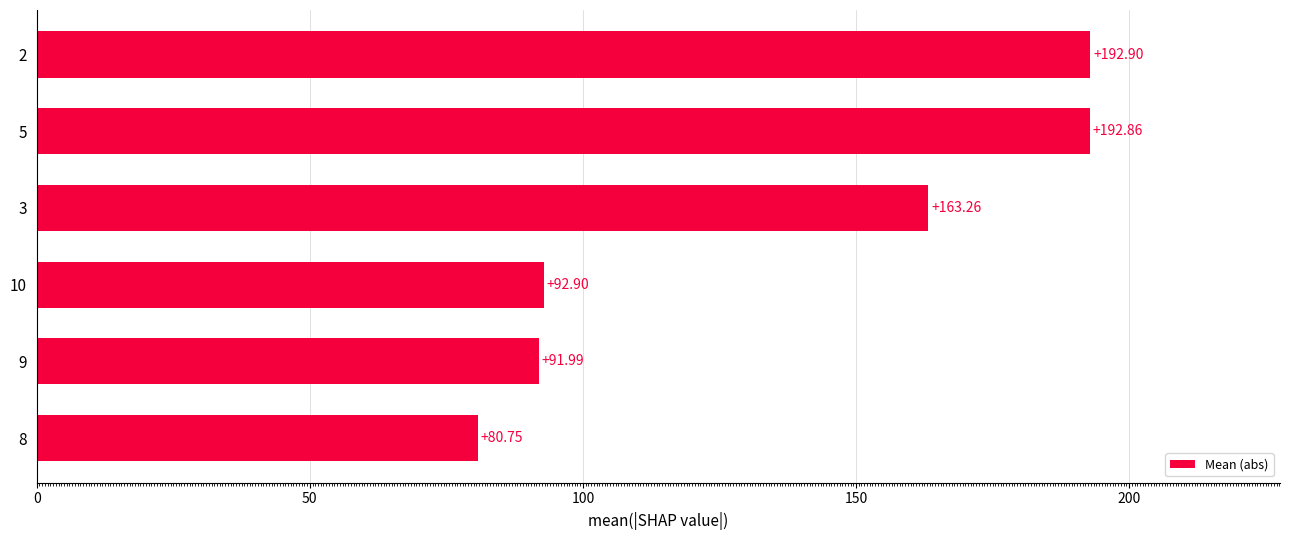

At which category does the chart reach its peak across all series?

2